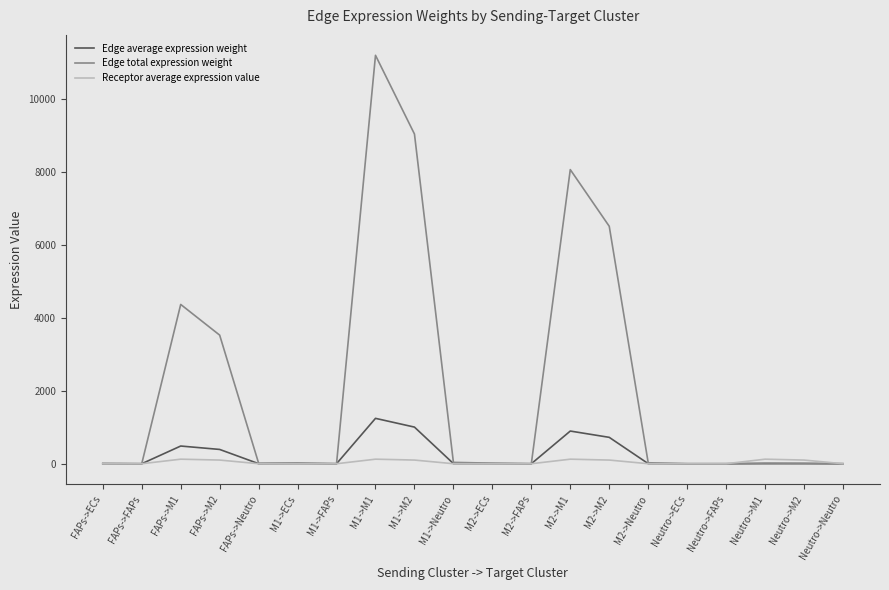

What is the difference between the second highest and second lowest values in the Edge total expression weight series?

9034.9